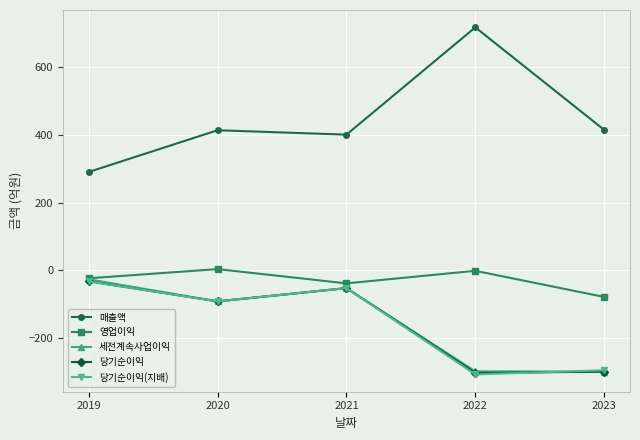

Which label corresponds to the largest value in the chart?

2022